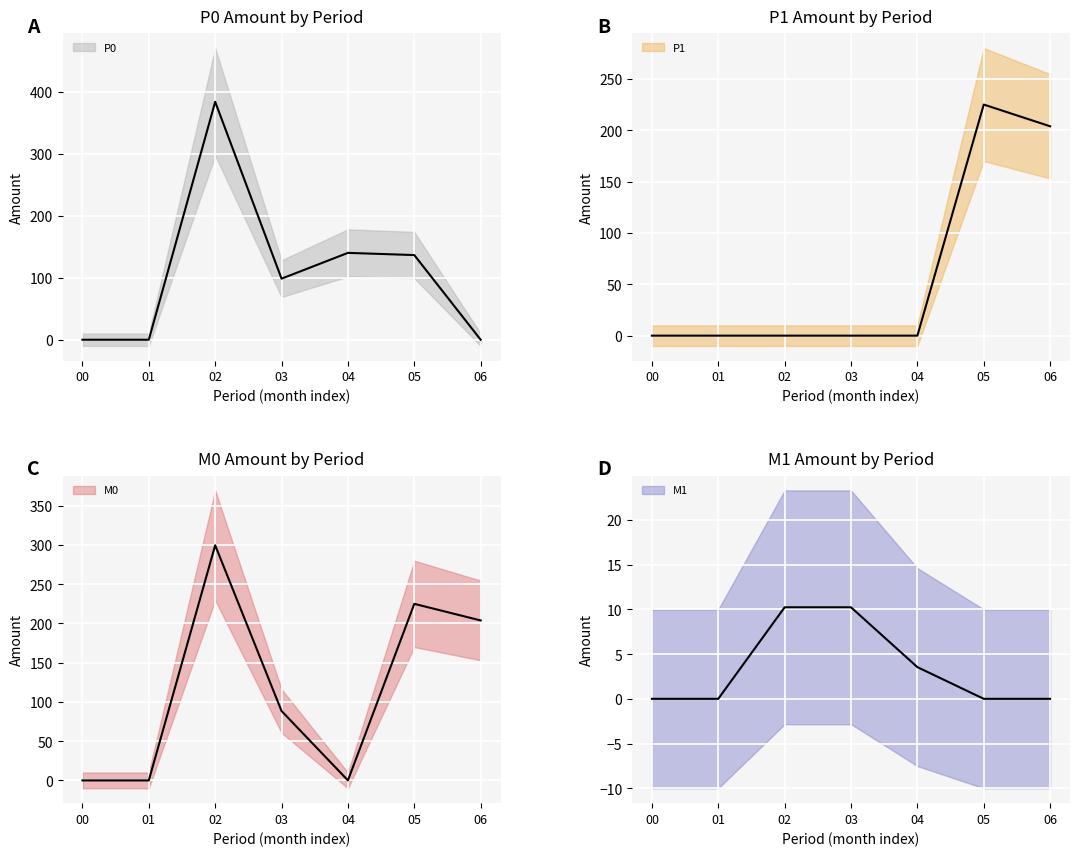

How many categories are shown in the chart?

7